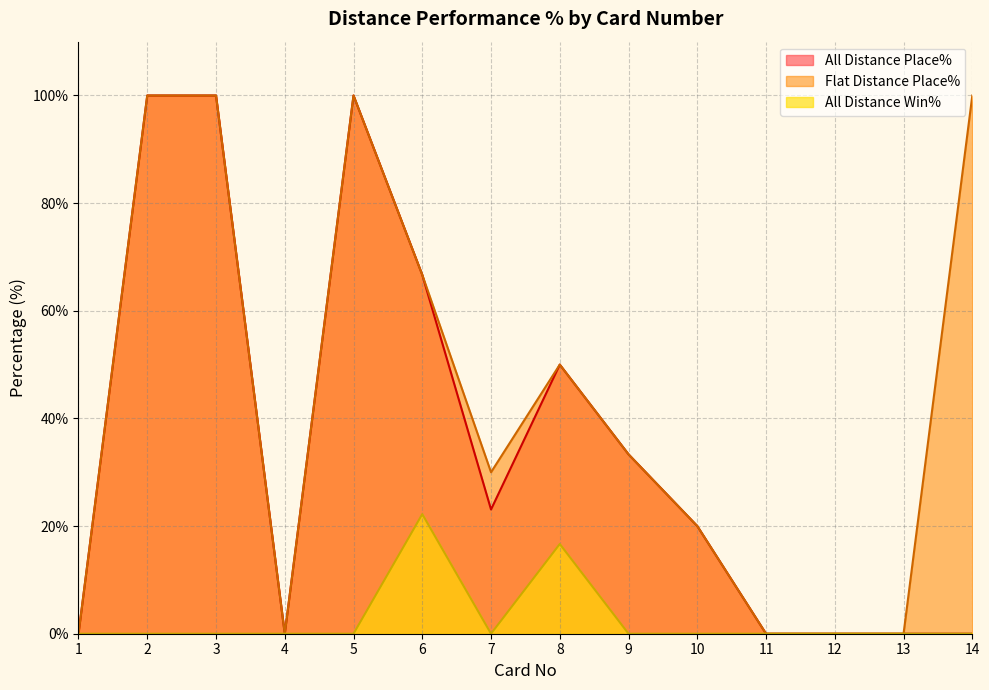

Which label corresponds to the smallest value in the chart?

1